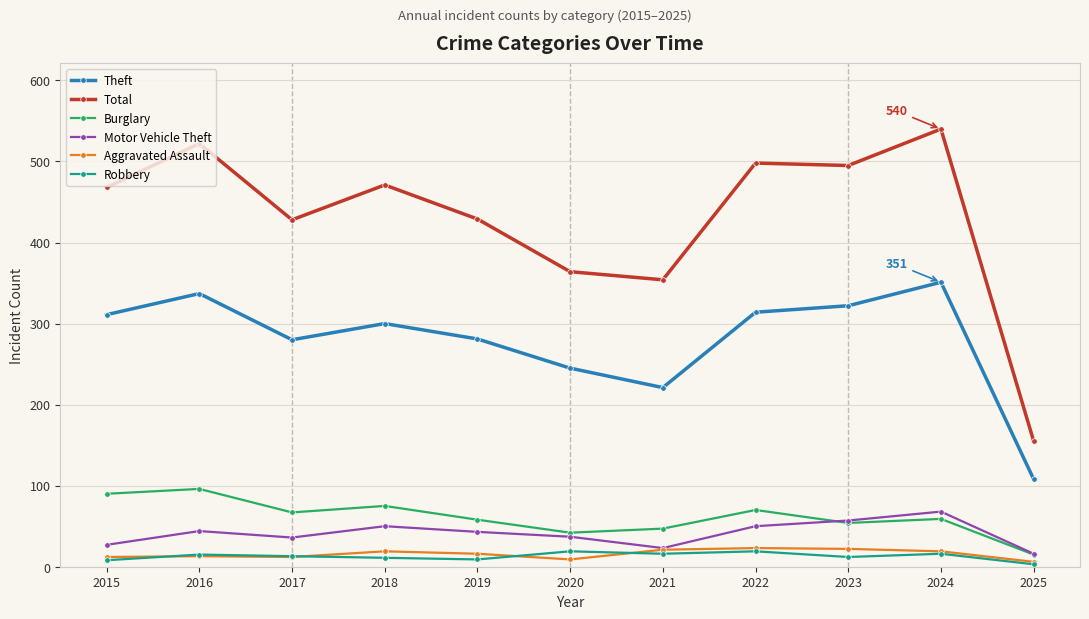

The Theft series shows 281 at 2019. True or false?

True